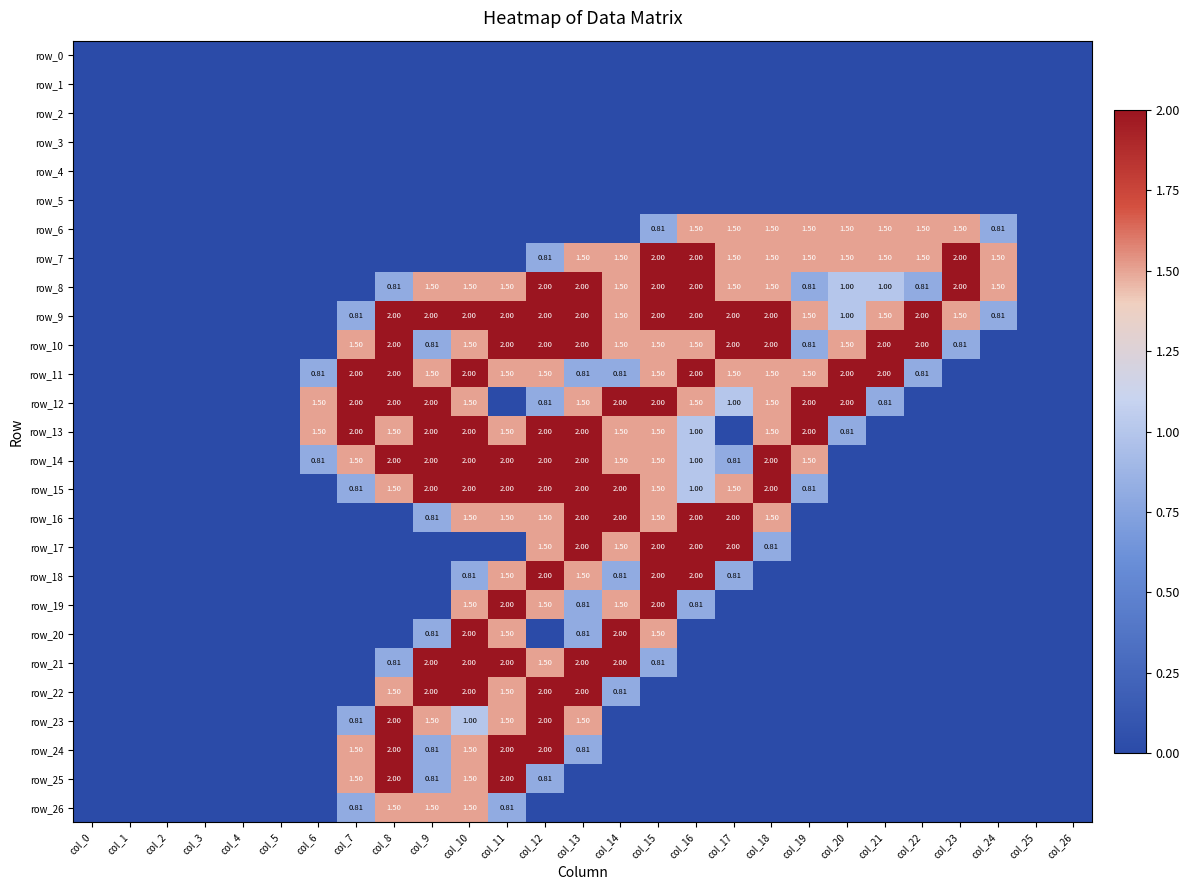

Which series has the widest spread of values?

row_7